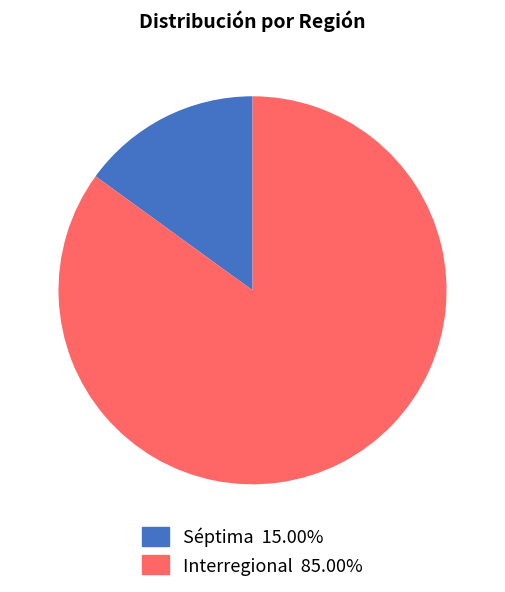

Which slice is the largest?

Interregional